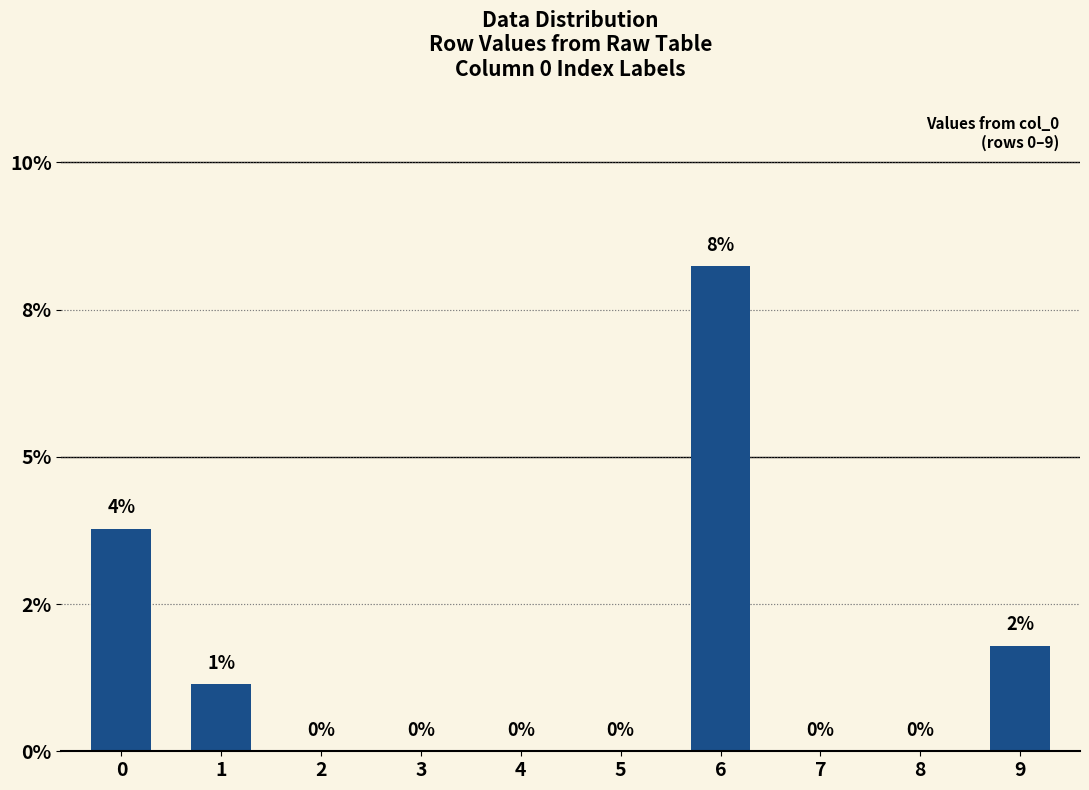

Are the bars horizontal?

No